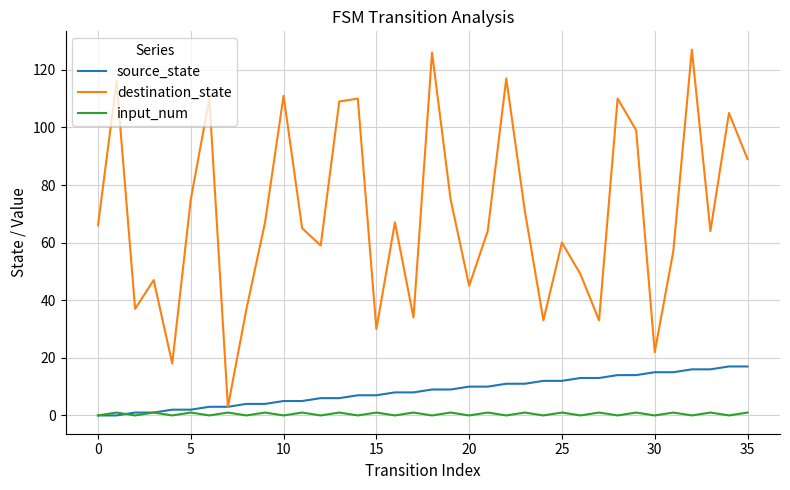

What is the maximum value shown in the chart?

127